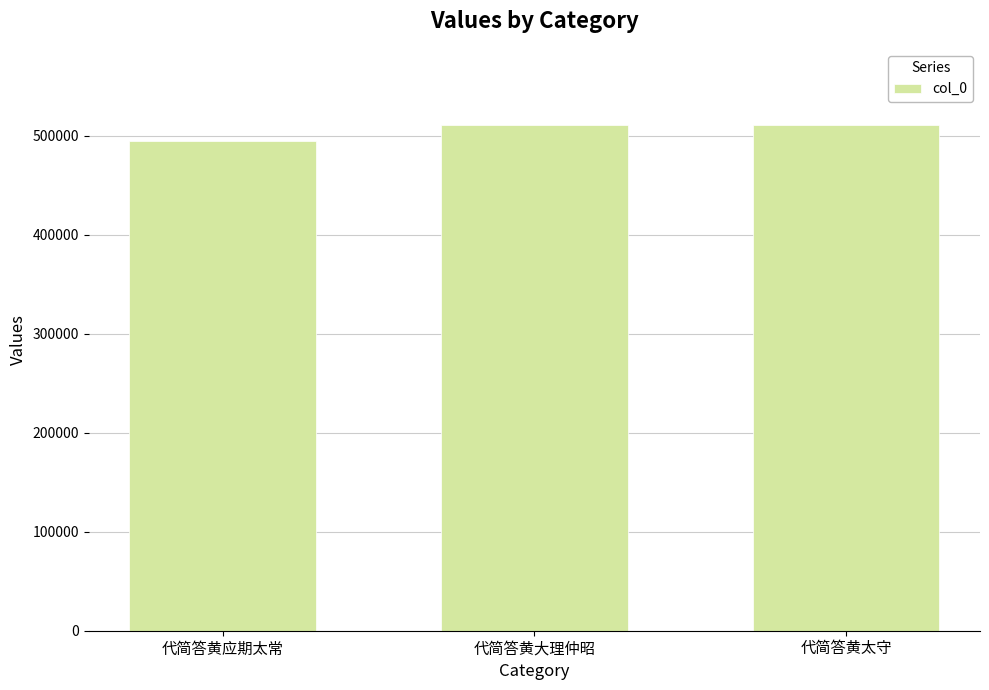

What is the change in value from 代简答黄应期太常 to 代简答黄太守?

+16297